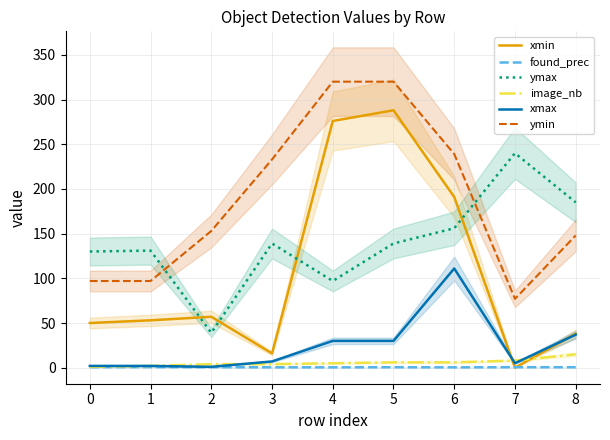

Reading right to left, transcribe all the data shown in this chart.

xmin: 38.0	0.0	191.0	288.0	276.0	16.0	57.0	53.0	50.0
found_prec: 0.5	0.6	0.4	0.5	0.4	0.4	0.6	0.7	0.6
ymax: 185.0	240.0	156.0	139.0	97.0	139.0	39.0	131.0	130.0
image_nb: 15.0	8.0	6.0	6.0	5.0	4.0	4.0	2.0	1.0
xmax: 37.0	5.0	111.0	30.0	30.0	7.0	1.0	2.0	2.0
ymin: 148.0	77.0	239.0	320.0	320.0	233.0	153.0	97.0	97.0